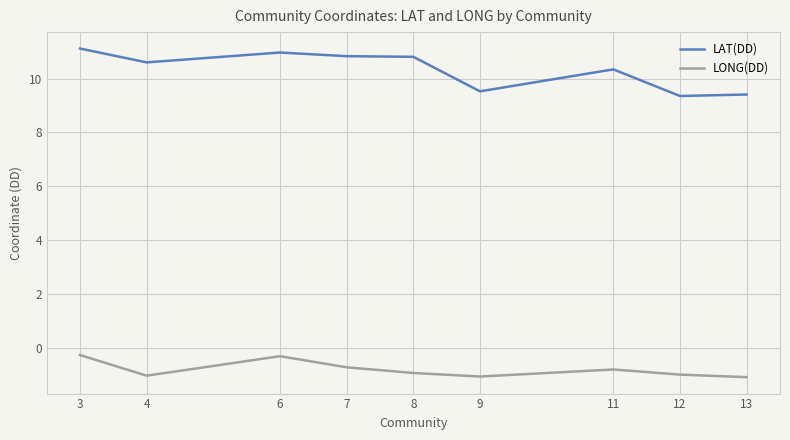

Where does the LAT(DD) series first go above 10?

3